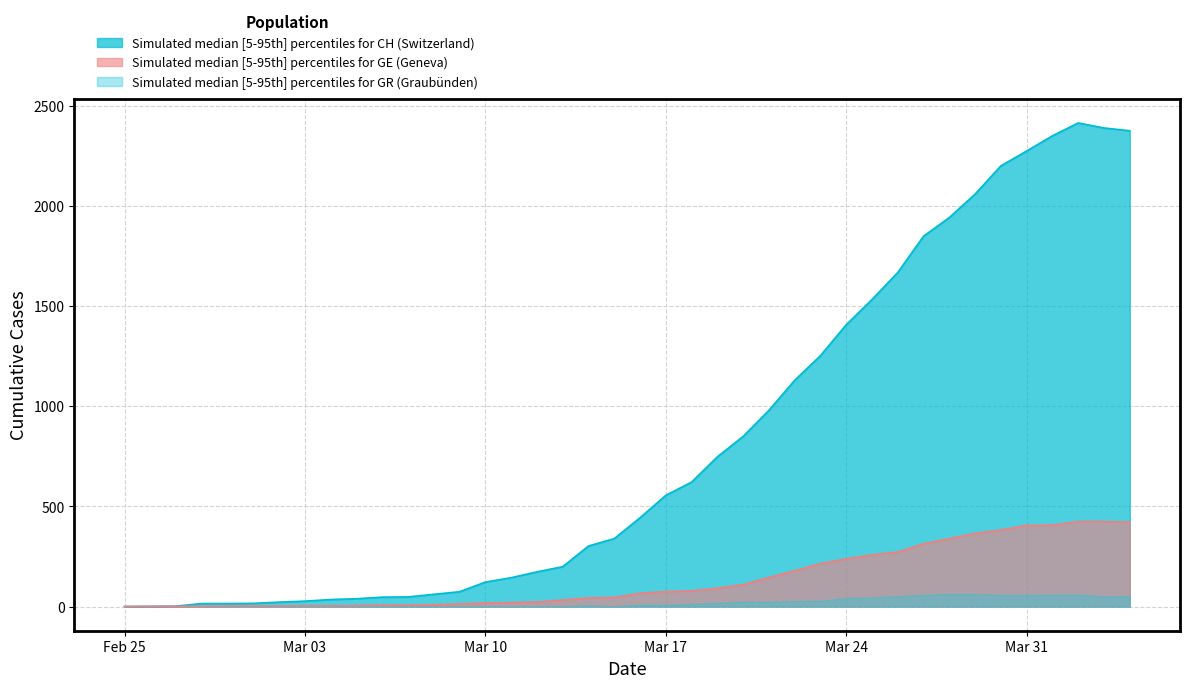

Does the chart display data point markers on the line(s)?

No